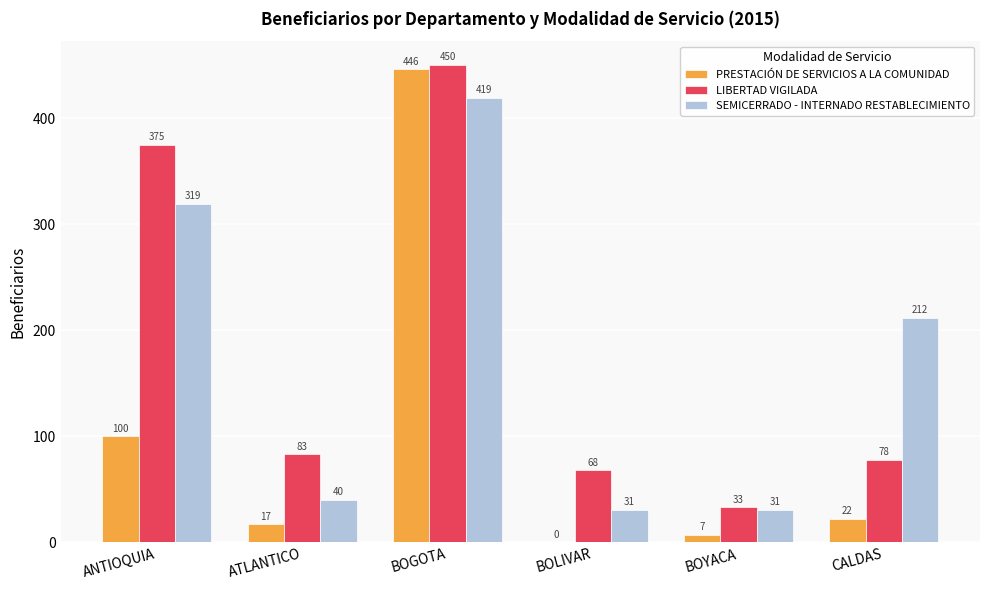

Is it true that SEMICERRADO - INTERNADO RESTABLECIMIENTO equals 212 at CALDAS?

True